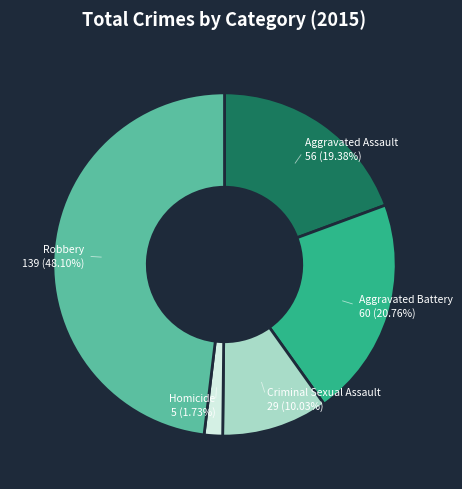

How many segments does this pie chart have?

5